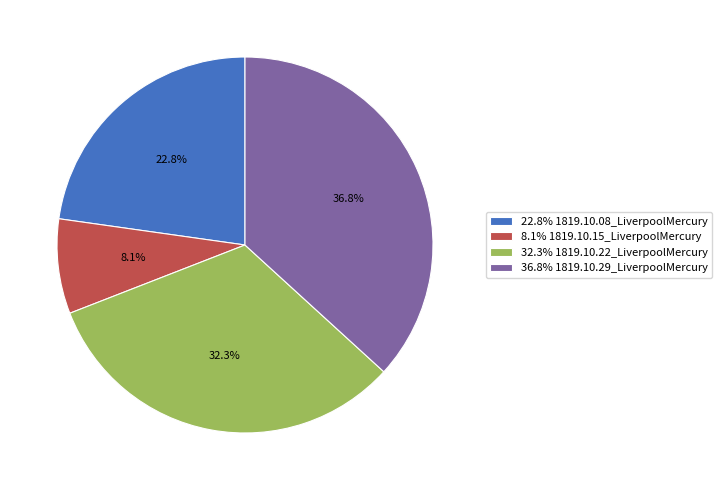

To the nearest percent, what is the average slice percentage?

25%